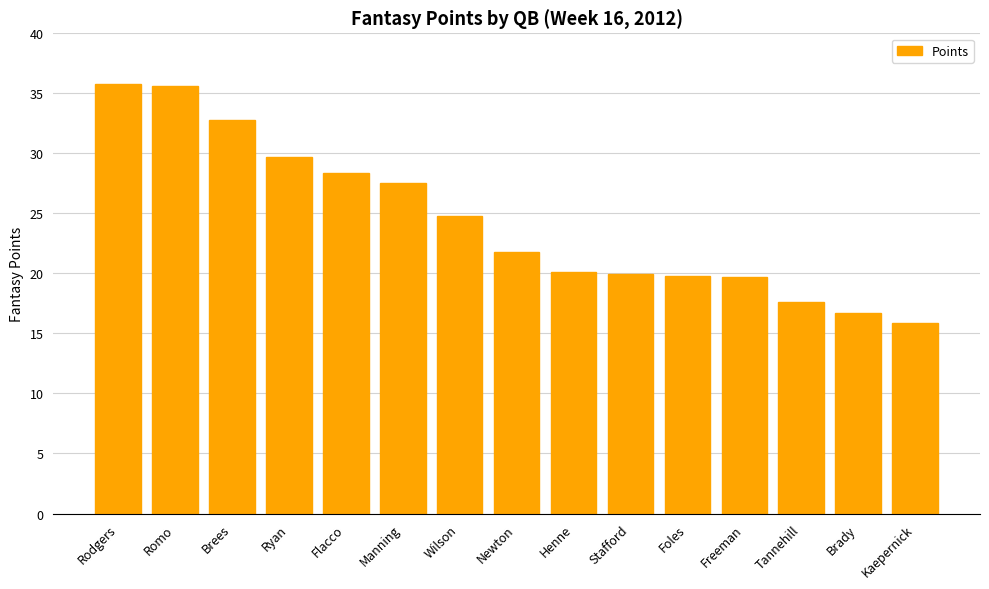

What is the smallest value displayed?

15.9